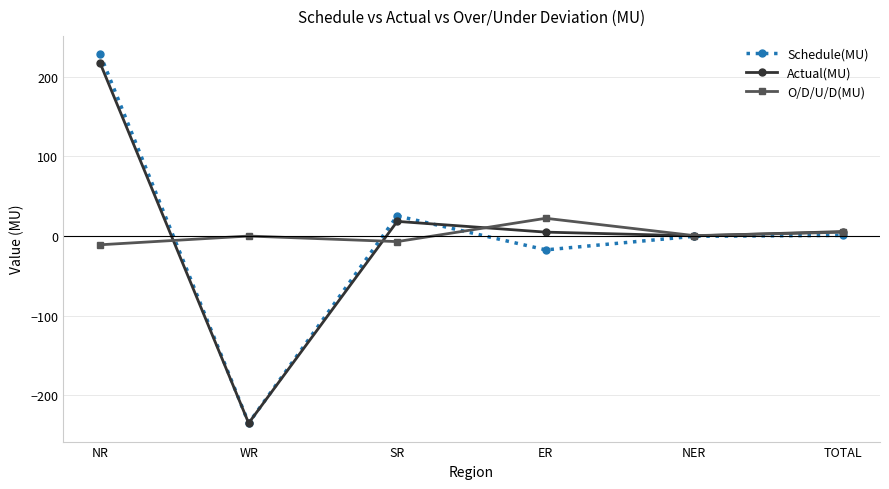

List the series in order of their peak value, lowest first.

O/D/U/D(MU), Actual(MU), Schedule(MU)